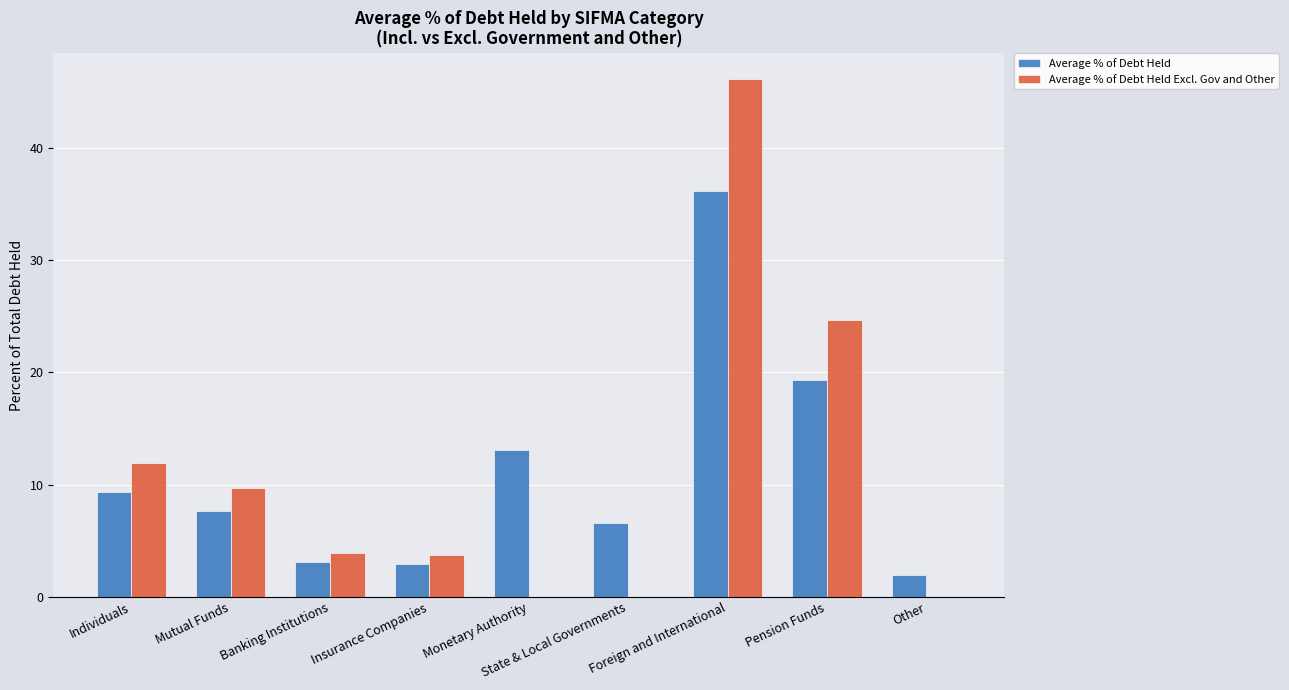

Which label corresponds to the largest value in the chart?

Foreign and International